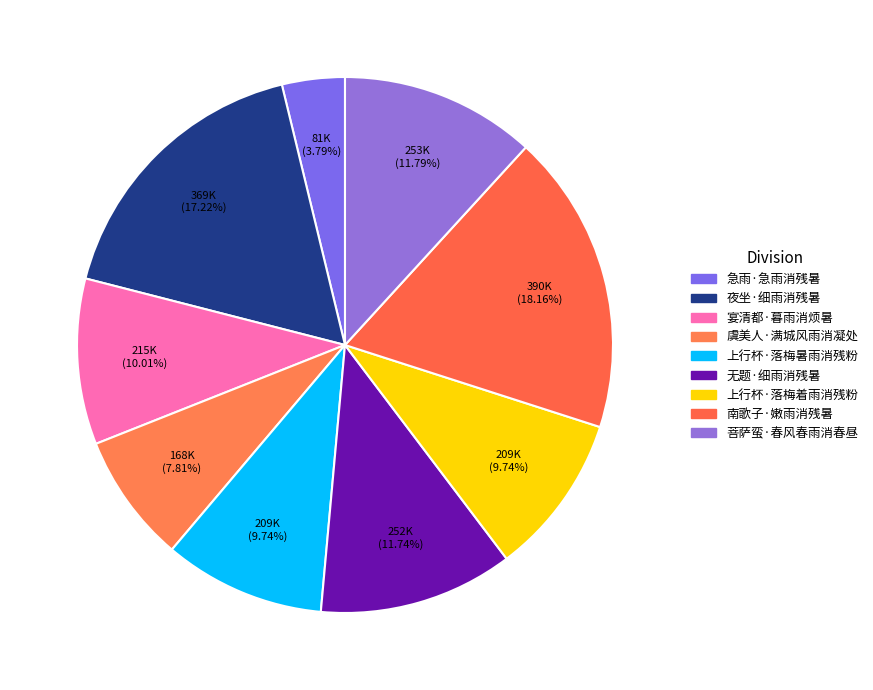

What is the smallest slice in the pie chart?

急雨·急雨消残暑